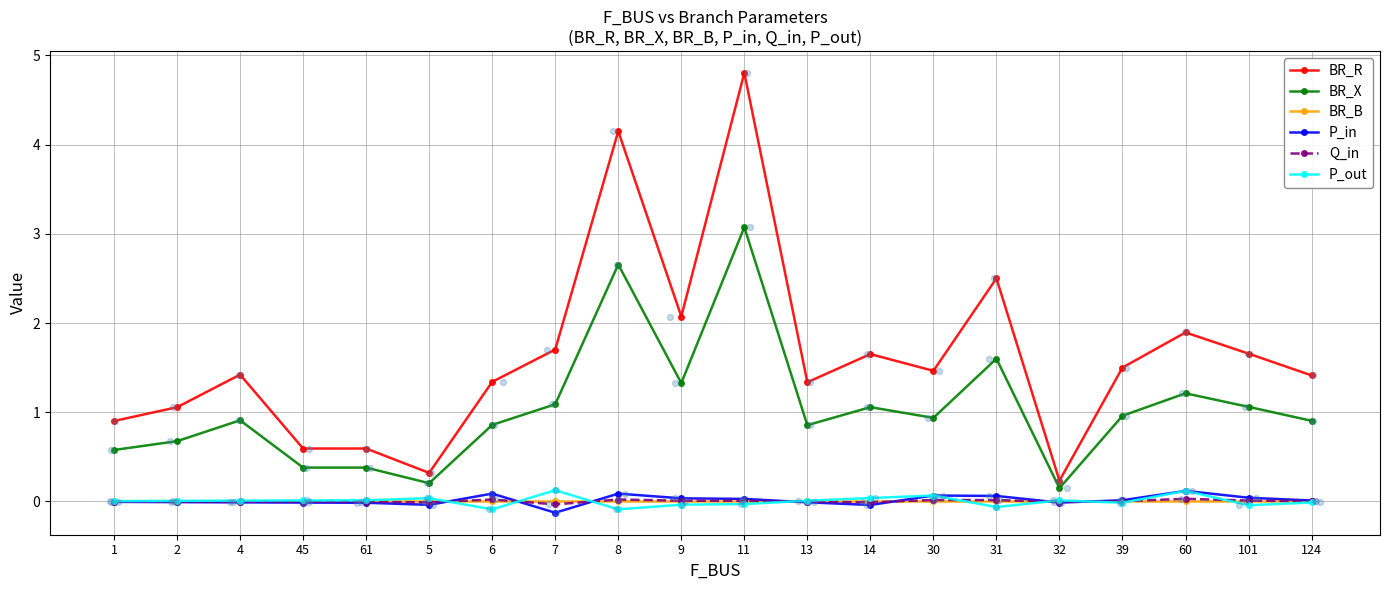

At which category is the sum across all series the highest?

11